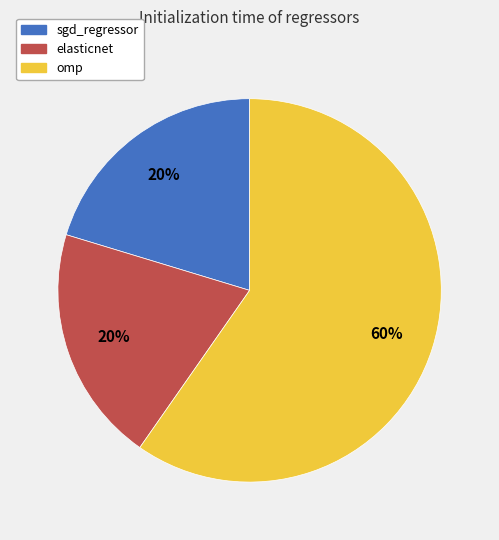

Count the number of slices in the pie.

3